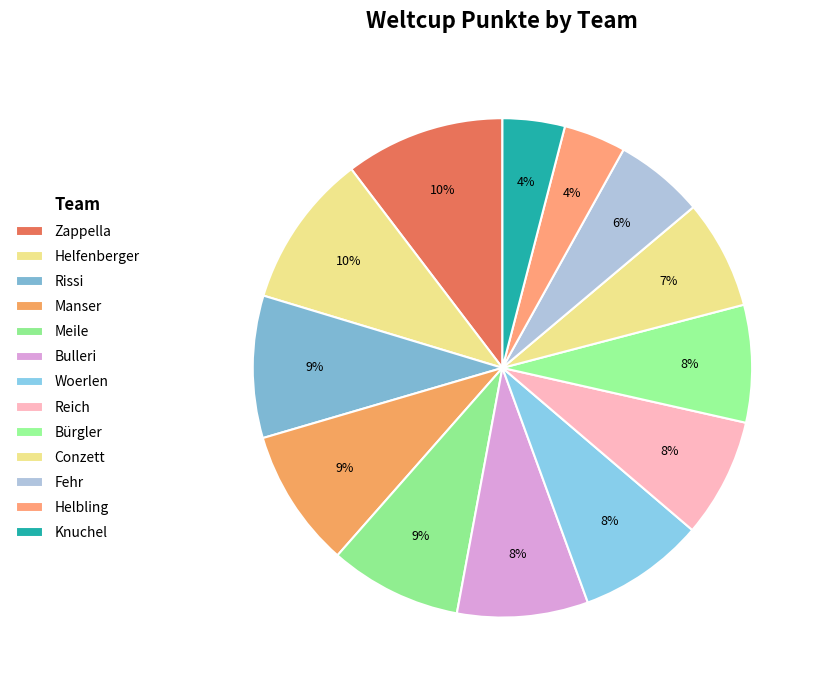

How many slices are in this pie chart?

13